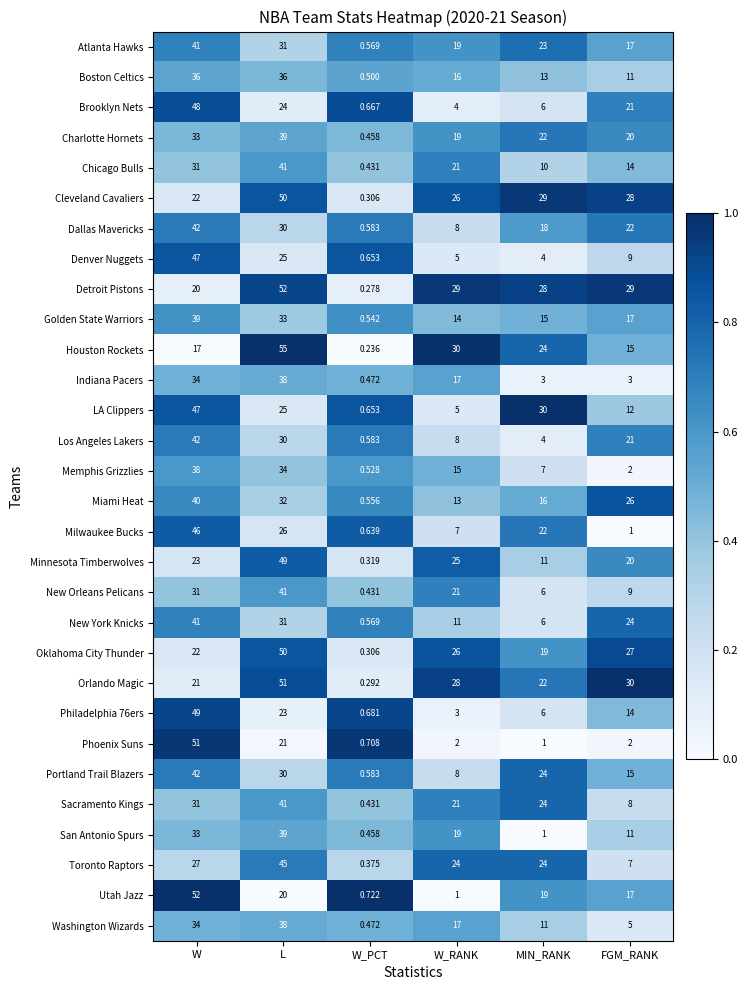

Which series has the largest total across all categories?

Detroit Pistons